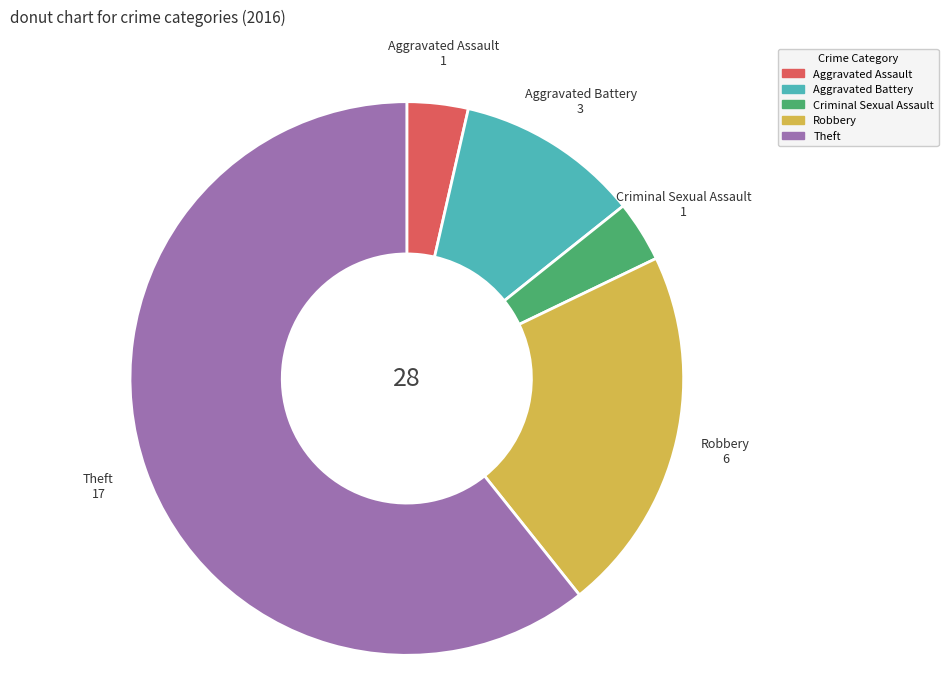

How many slices are in this pie chart?

5